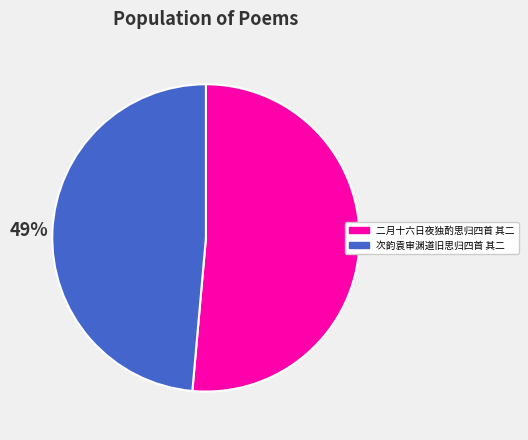

Is the sum of 二月十六日夜独酌思归四首 其二 and 次韵袁审渊道旧思归四首 其二 greater than half?

Yes